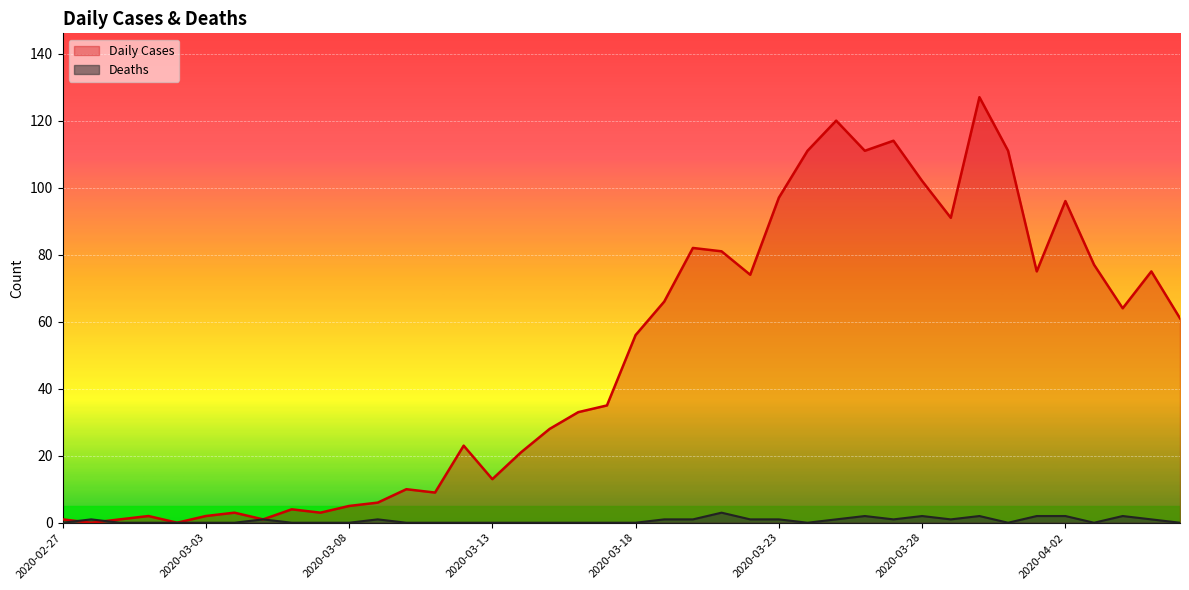

Count the number of data series in this chart.

2